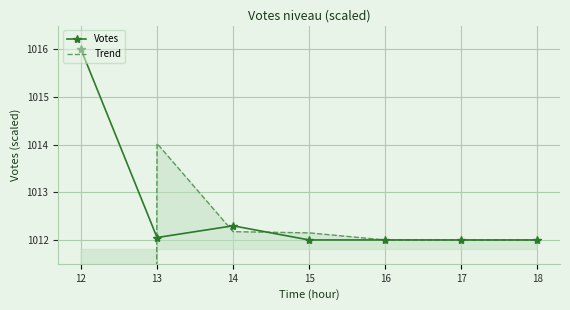

Rank the series by their average value, from lowest to highest.

Trend, Votes